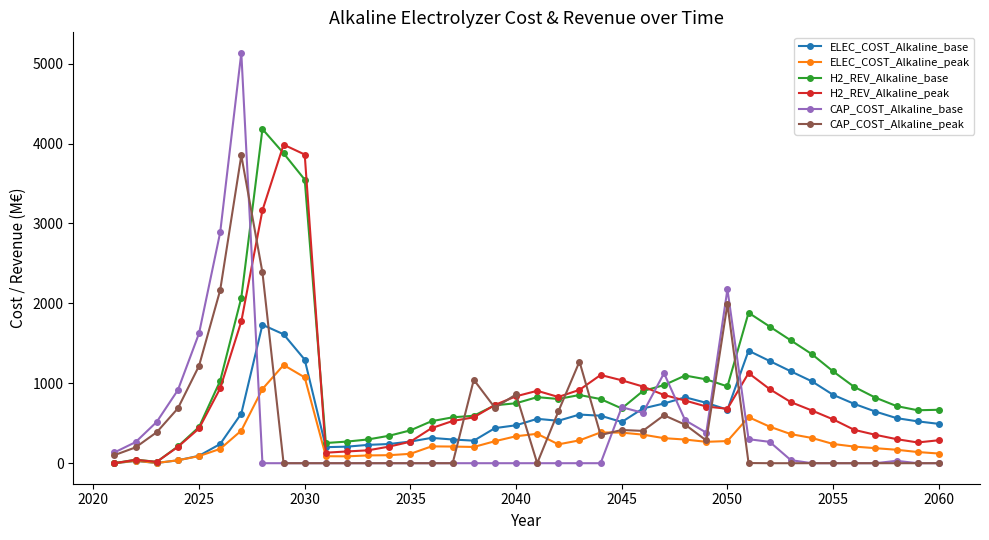

True or false: CAP_COST_Alkaline_peak has more than 1 points higher than both neighbors.

True